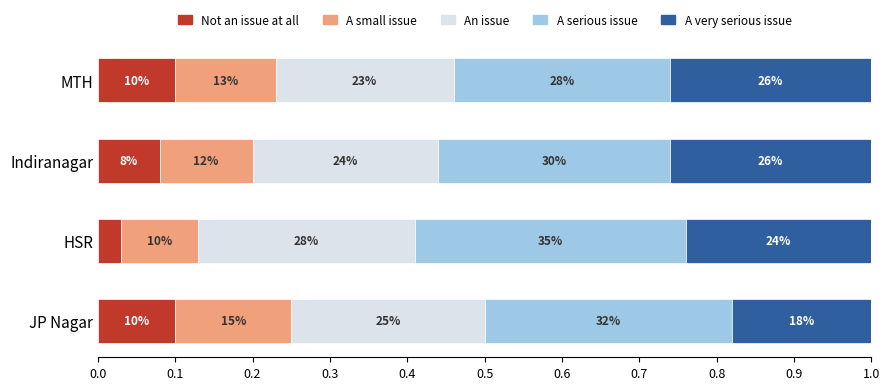

What are all the series names shown in the legend?

Not an issue at all, A small issue, An issue, A serious issue, A very serious issue